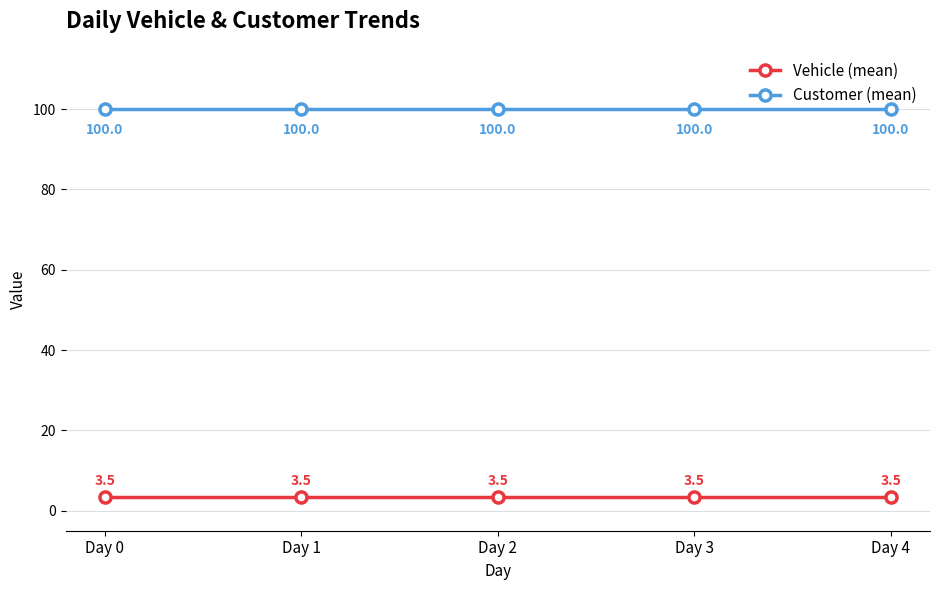

What is the total value across all series at Day 3?

103.5